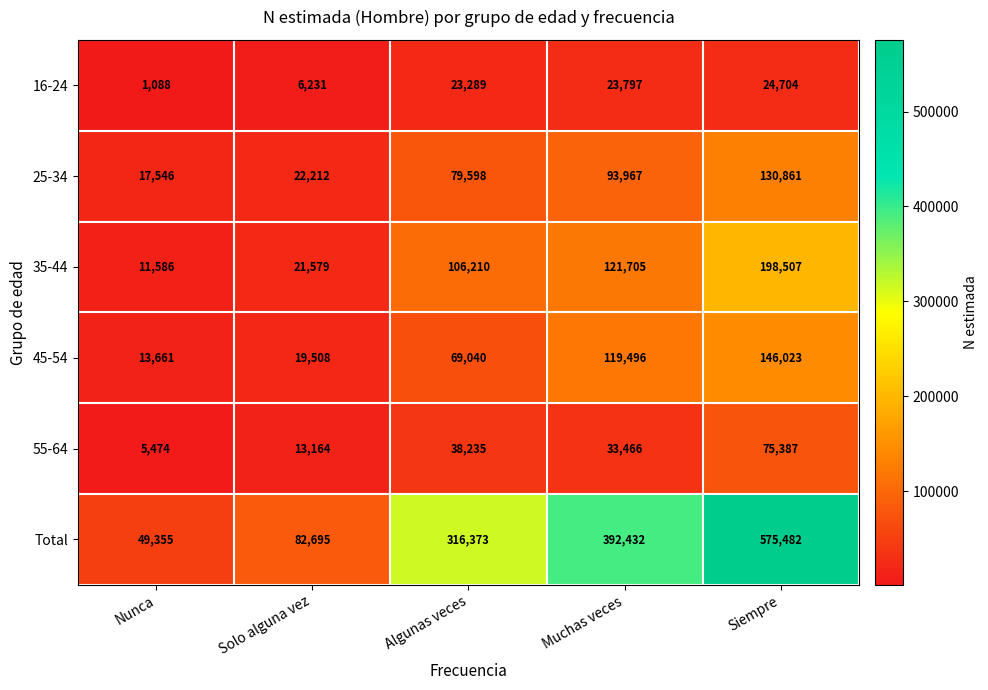

Is it true that Total equals 392432 at Muchas veces?

True